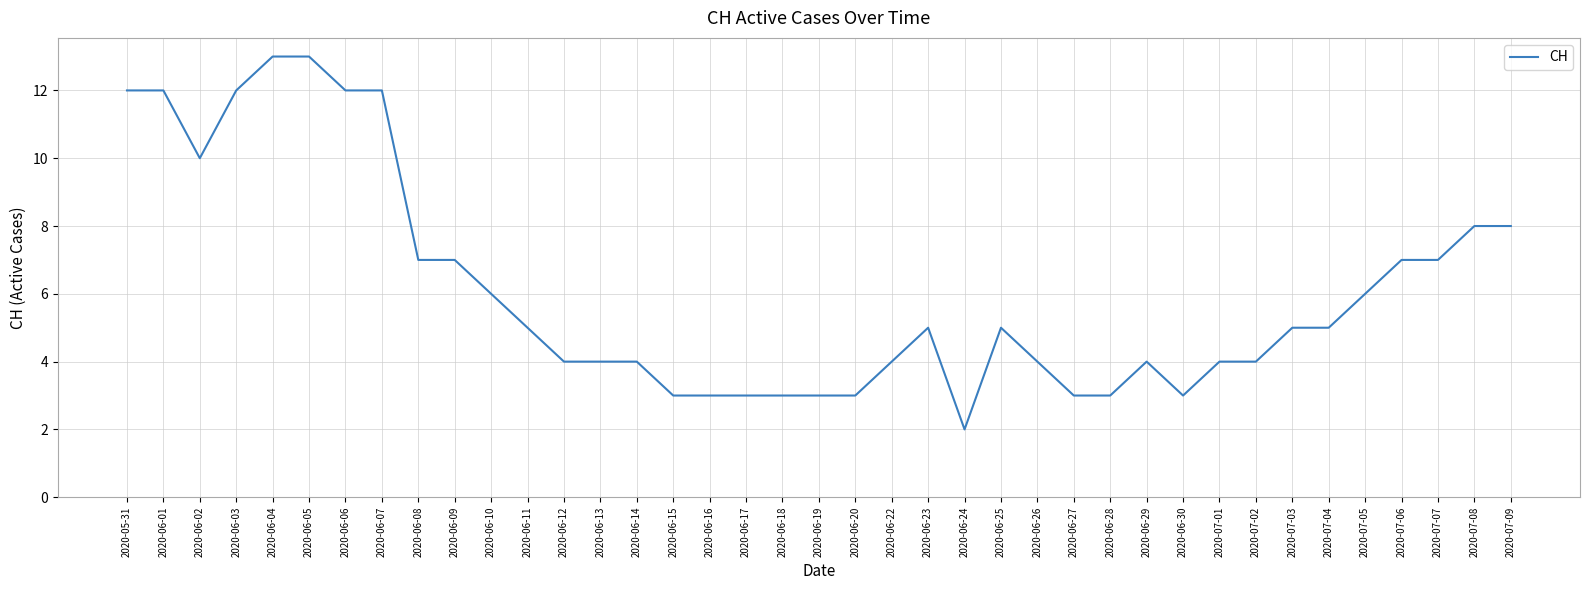

The value at 2020-06-12 is 7. True or false?

False